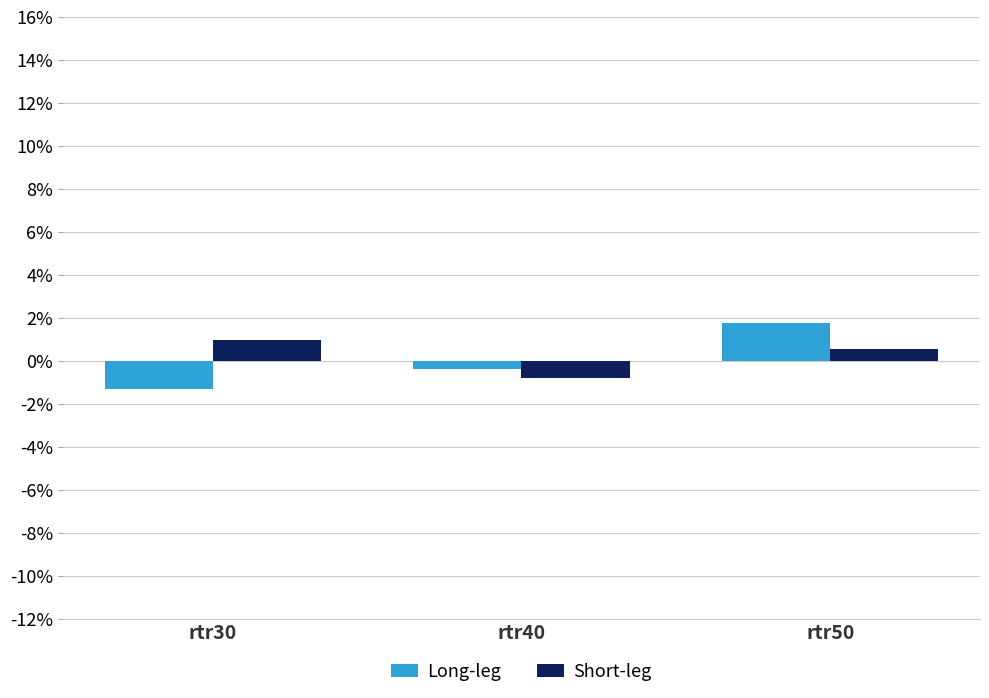

Are the bars horizontal?

No